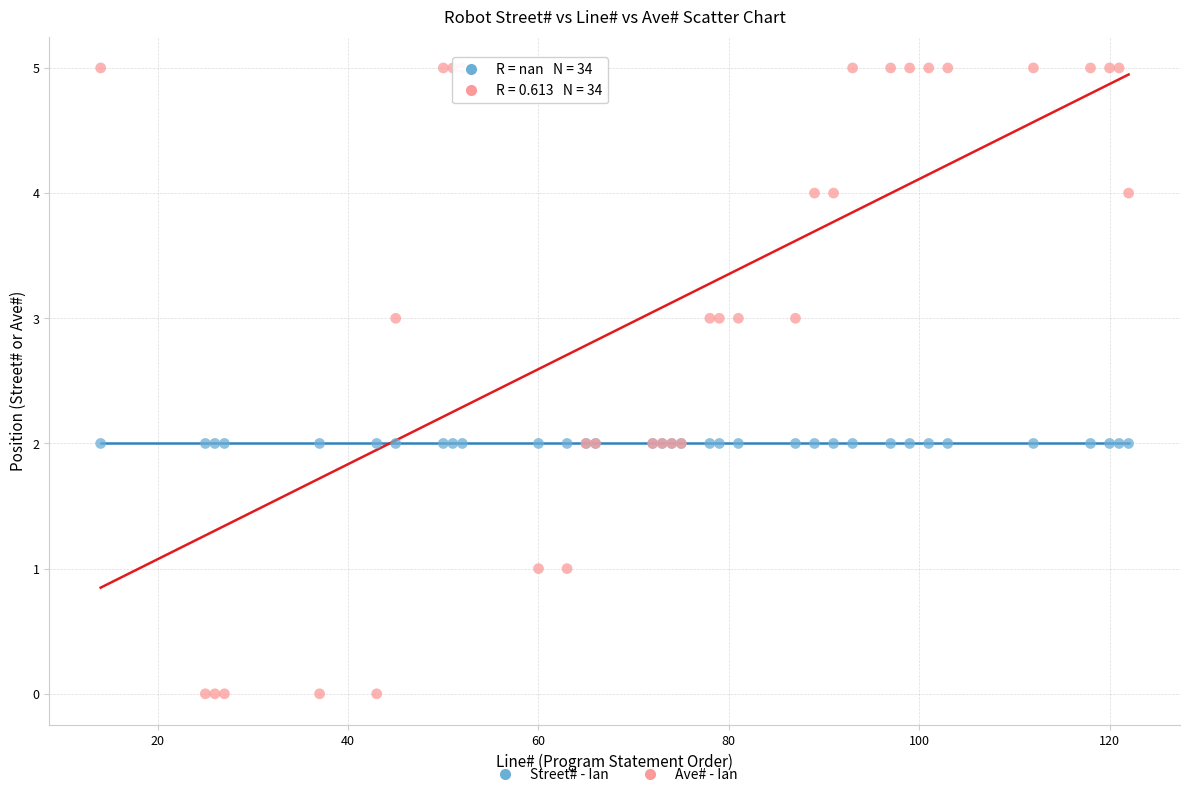

Which series reaches the maximum Y coordinate?

Ave# - Ian